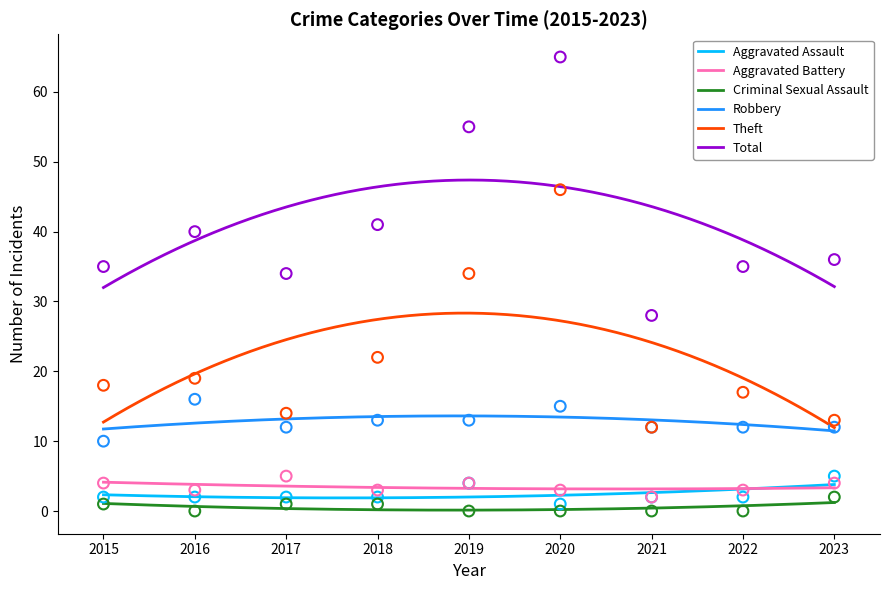

Is the value of Criminal Sexual Assault at 2019 greater than the value of Total at 2019?

No